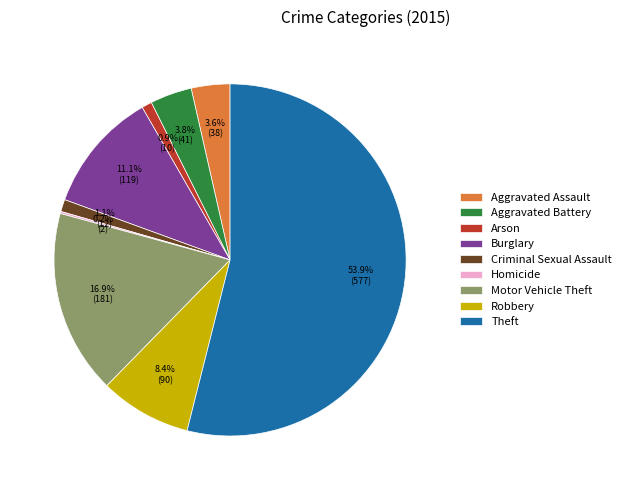

Which category has the biggest portion of the pie?

Theft